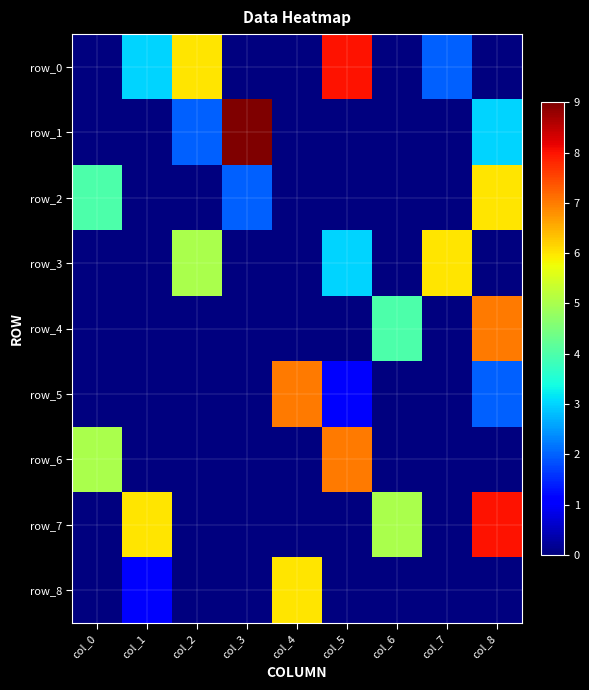

Reading right to left, transcribe all the data shown in this chart.

row_0: 0	2	0	8	0	0	6	3	0
row_1: 3	0	0	0	0	9	2	0	0
row_2: 6	0	0	0	0	2	0	0	4
row_3: 0	6	0	3	0	0	5	0	0
row_4: 7	0	4	0	0	0	0	0	0
row_5: 2	0	0	1	7	0	0	0	0
row_6: 0	0	0	7	0	0	0	0	5
row_7: 8	0	5	0	0	0	0	6	0
row_8: 0	0	0	0	6	0	0	1	0